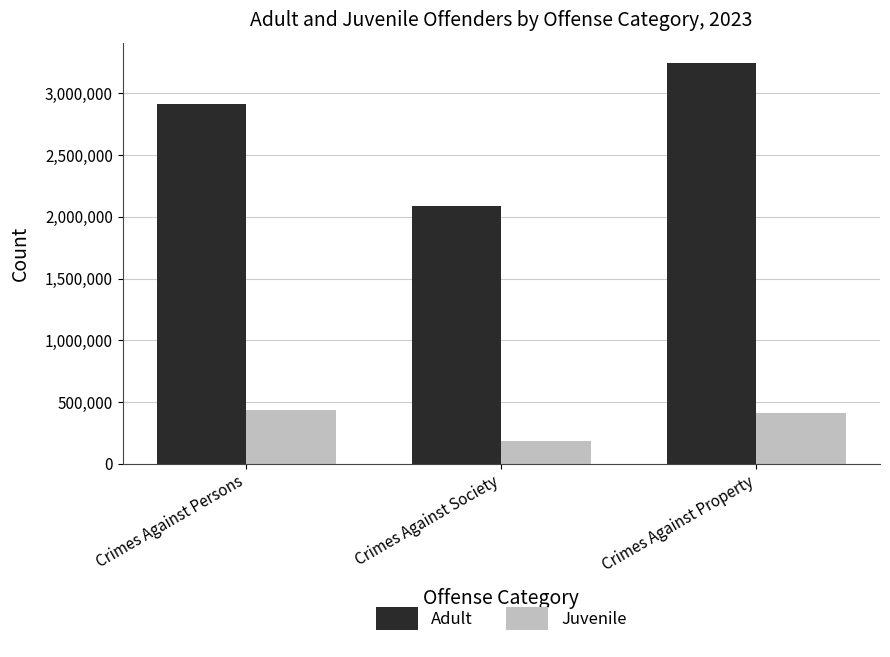

What position from the left is Crimes Against Property?

3